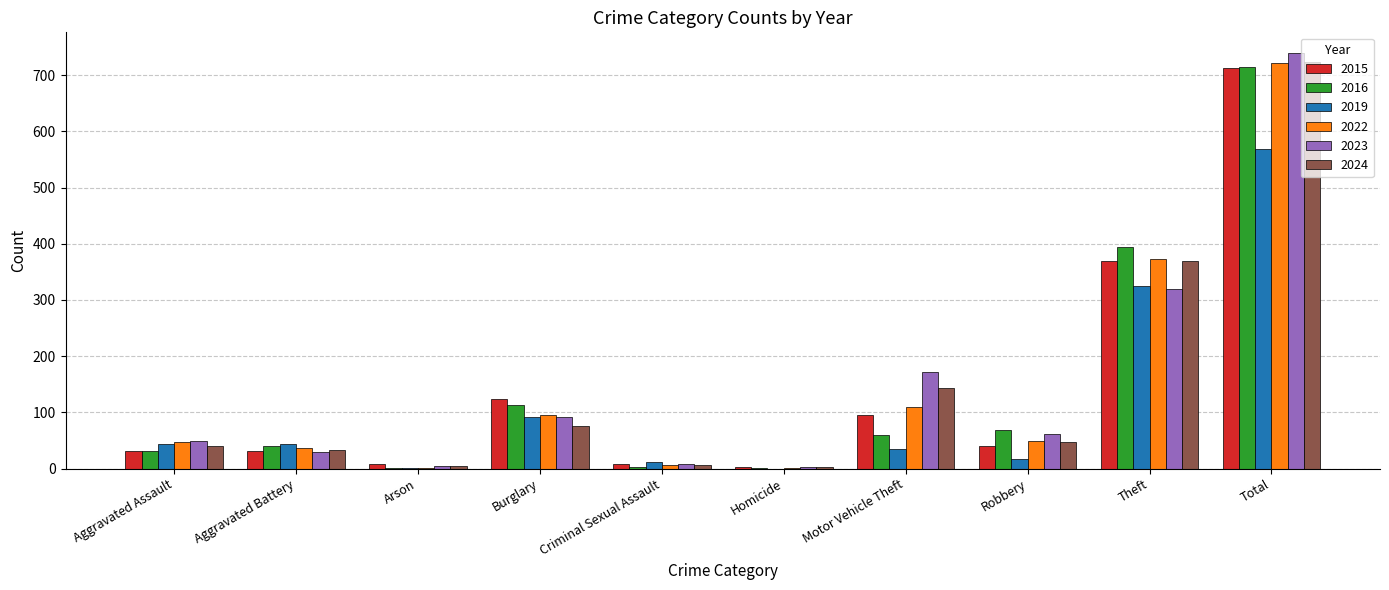

Is it true that 2023 equals 161 at Total?

False